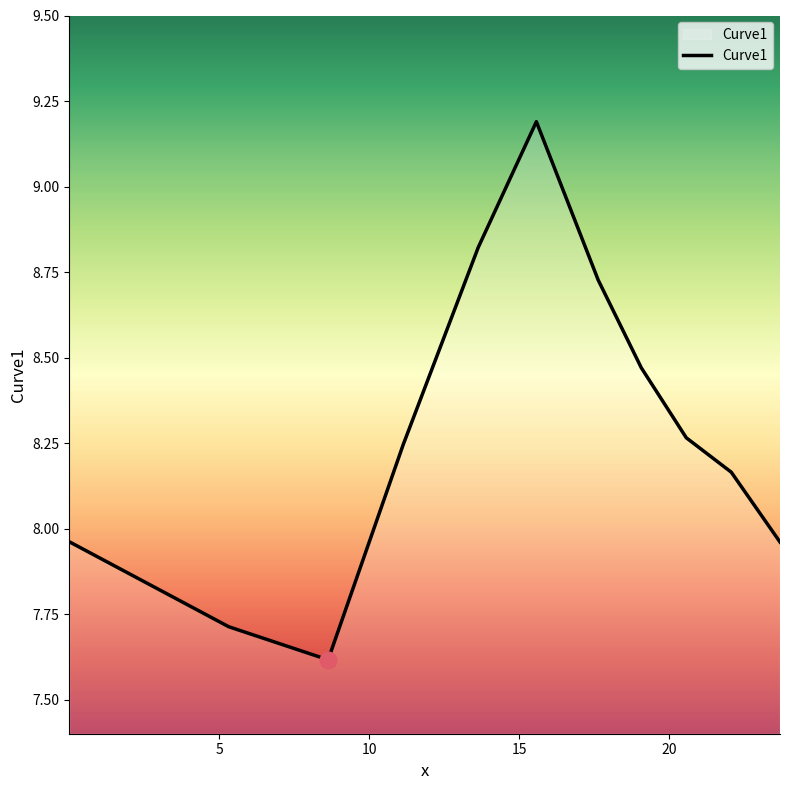

Count the number of values greater than 8.

7